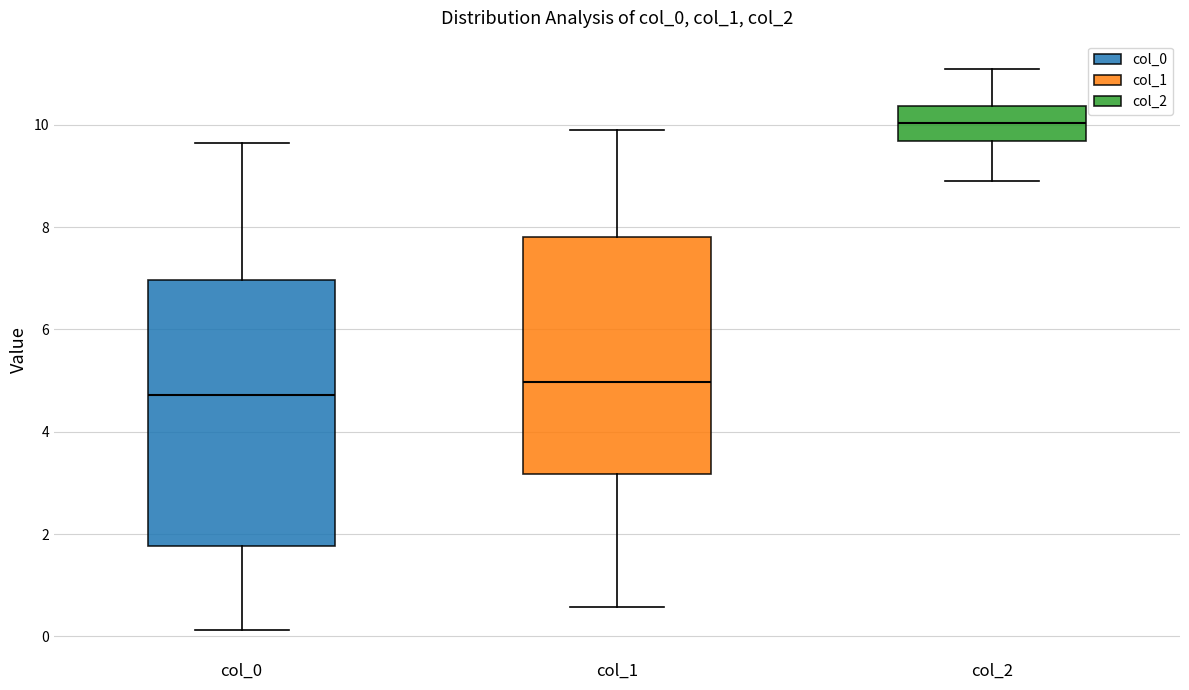

Comparing the boxes themselves (not the whiskers), which one is the tallest?

col_0